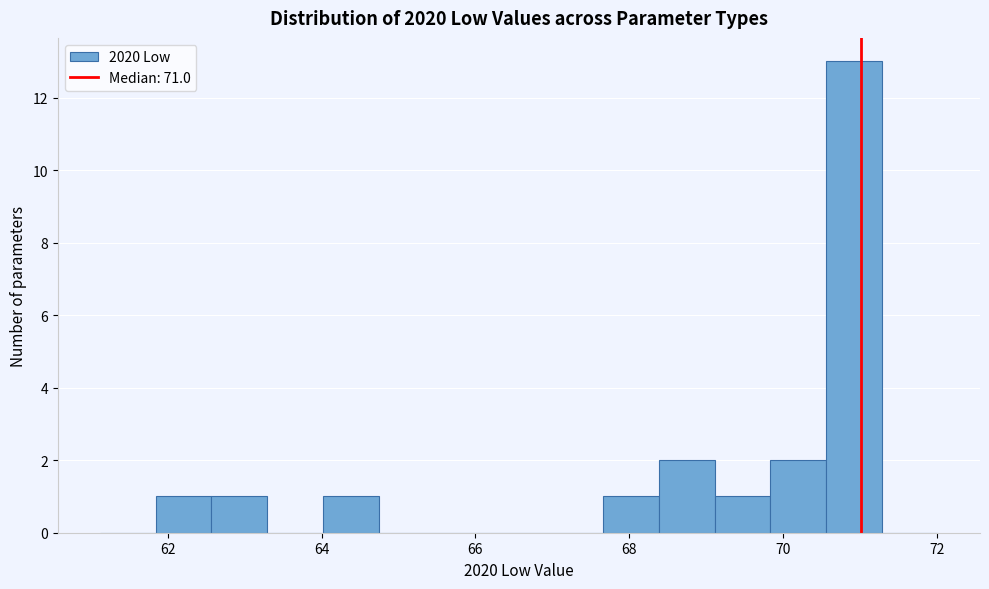

Read against the x-axis, roughly where is the centre of the tallest bar?

71.0